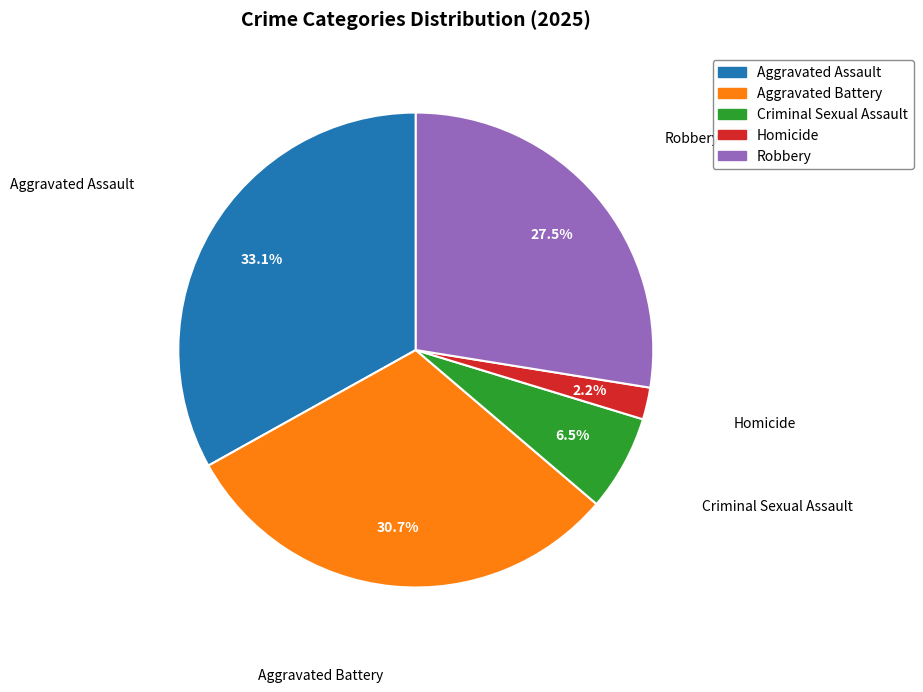

Which has a higher value, Robbery or Criminal Sexual Assault?

Robbery